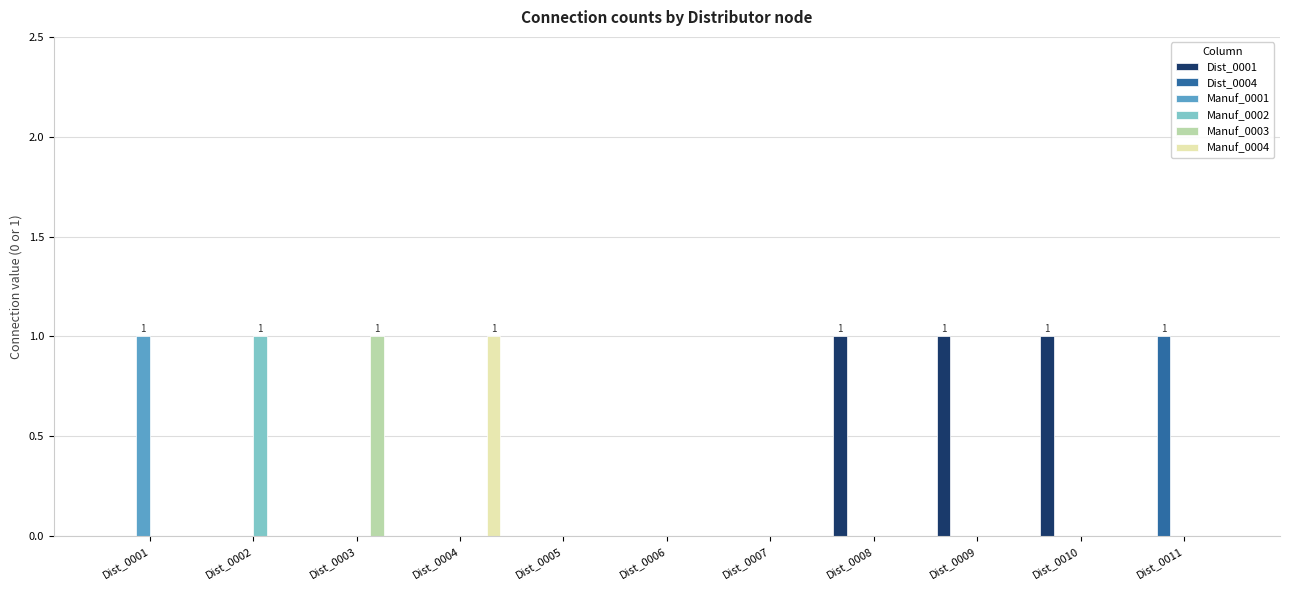

Which series has the largest total across all categories?

Dist_0001